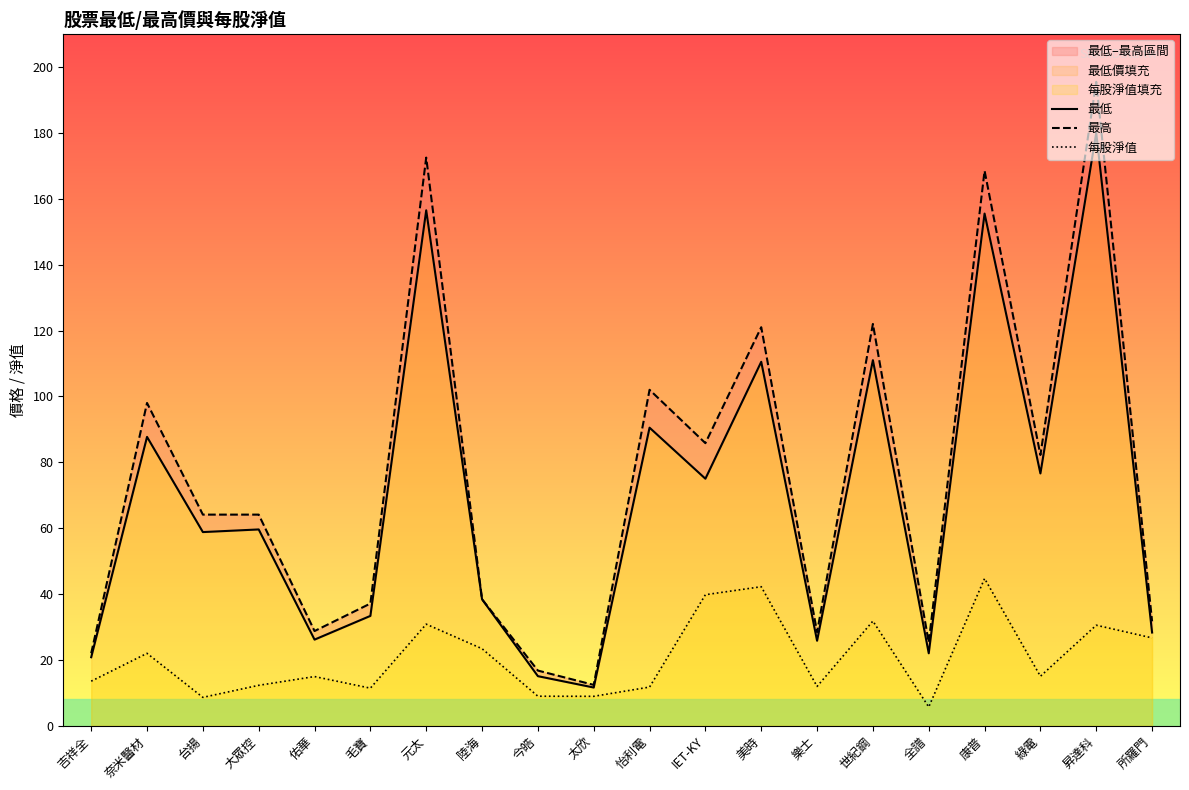

The 最高 series shows 38.4 at 陸海. True or false?

True